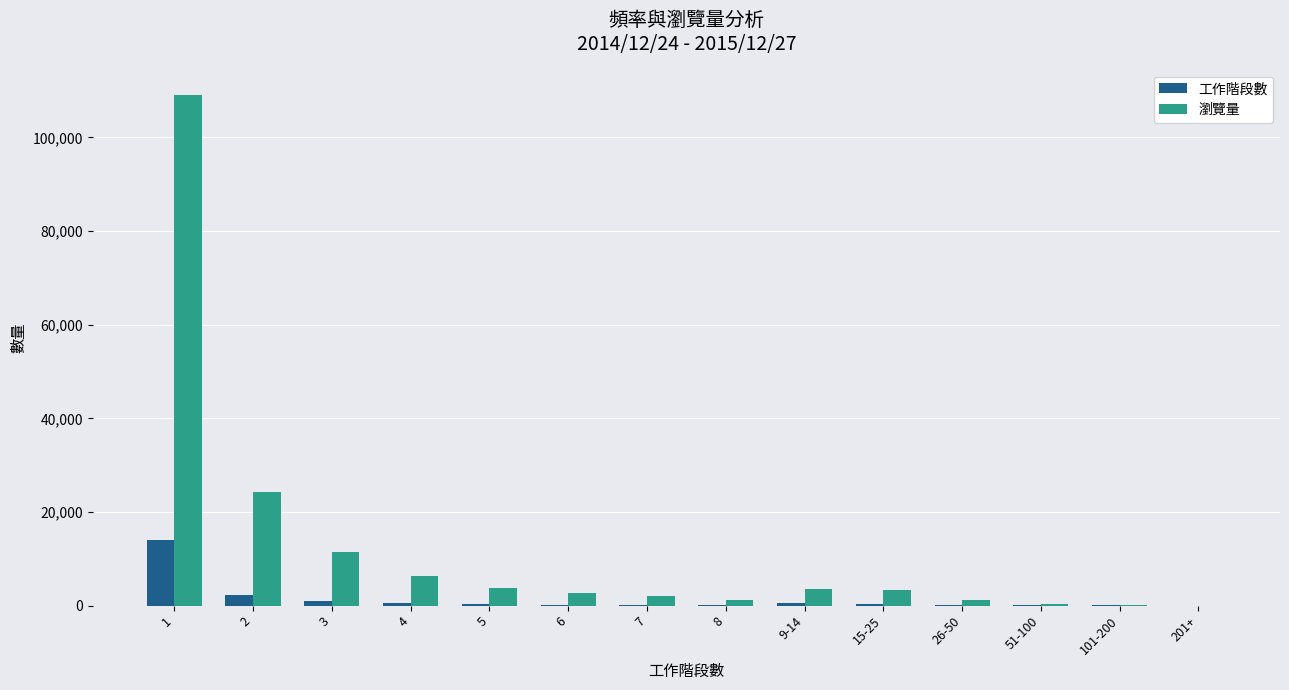

What is the maximum value for 瀏覽量?

108995